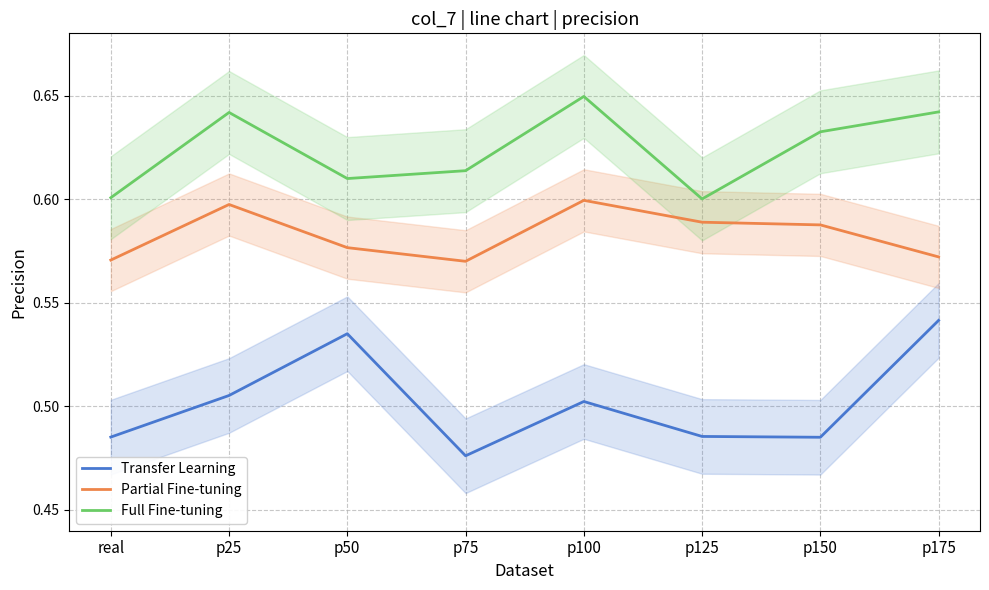

True or false: Partial Fine-tuning has a value of 0.3 at real.

False